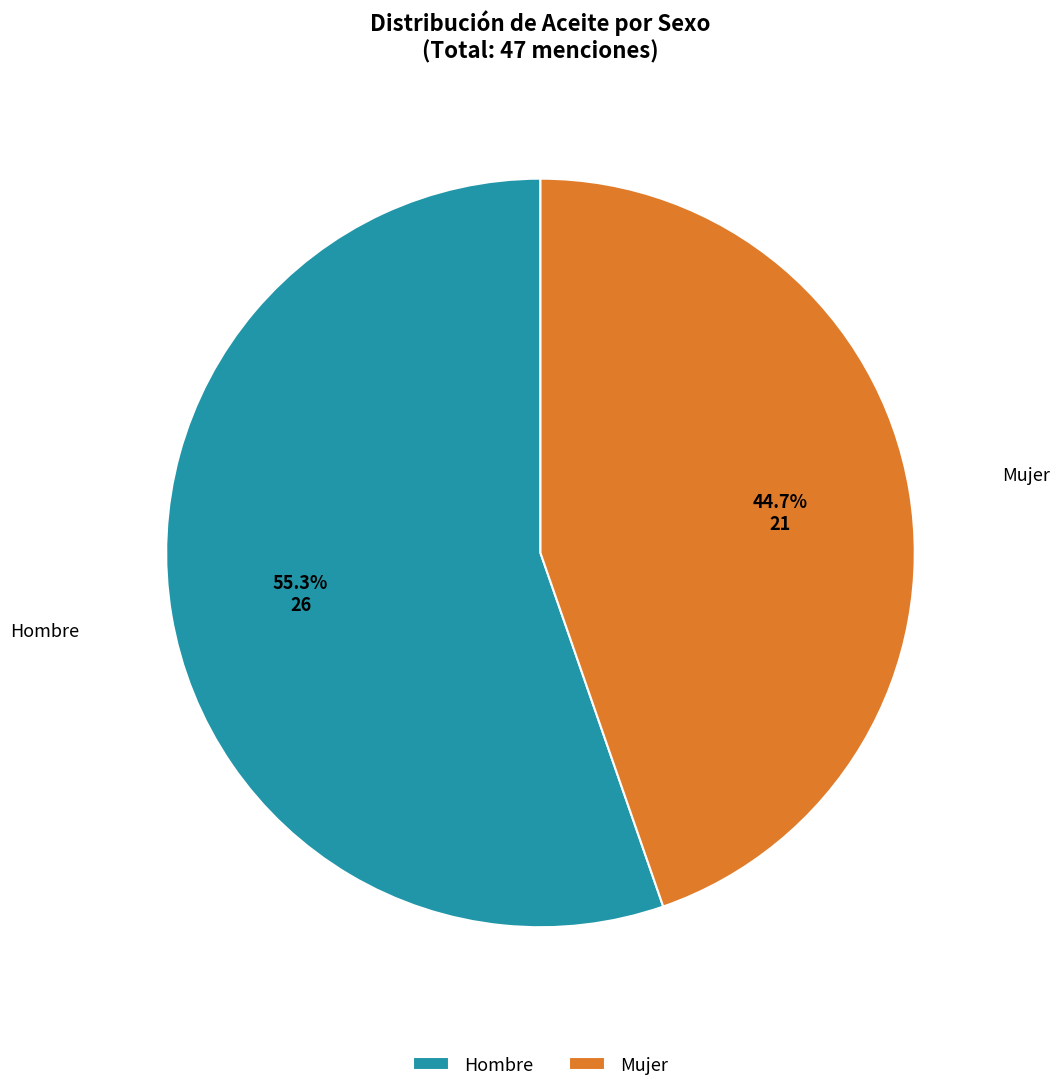

The Mujer slice represents 54% of the pie. True or false?

False